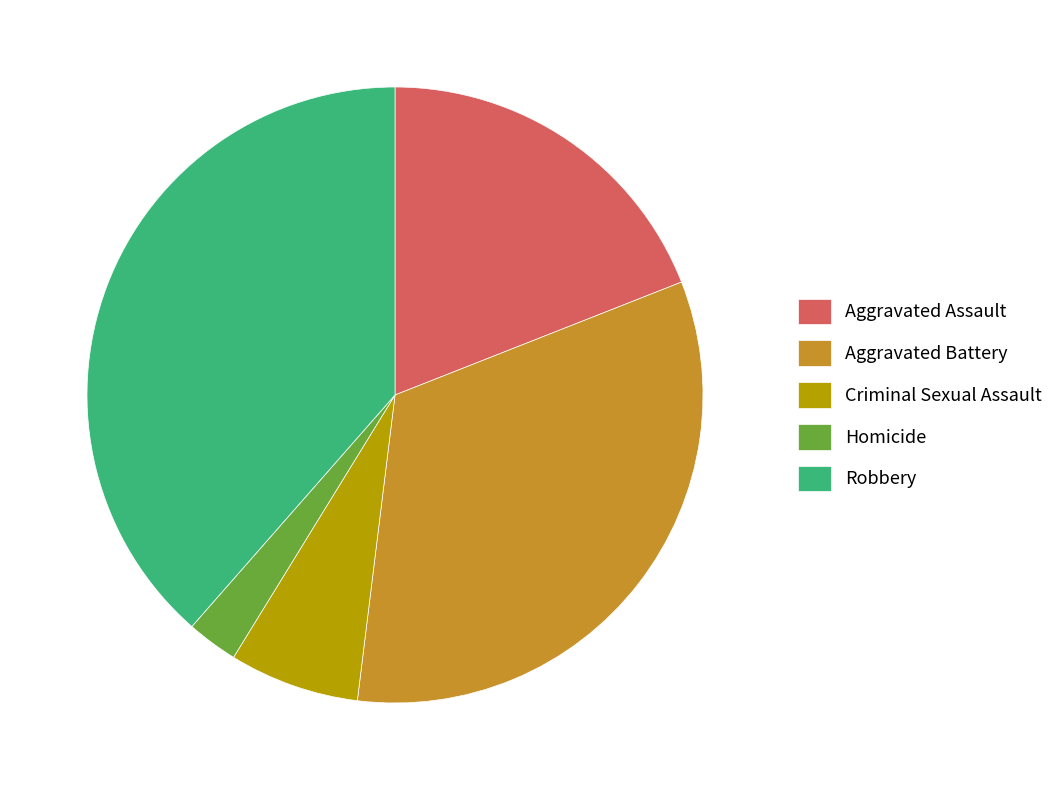

Does any single category account for the majority?

No